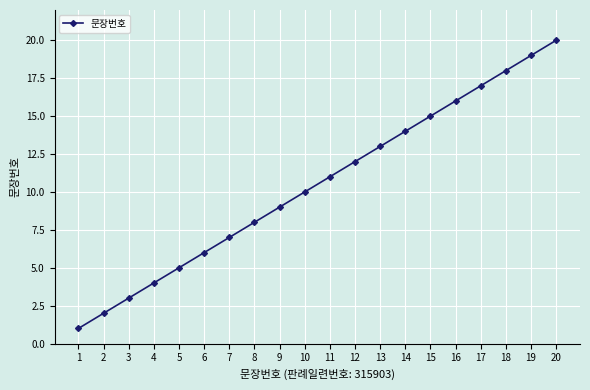

Between 15 and 8, which is larger?

15